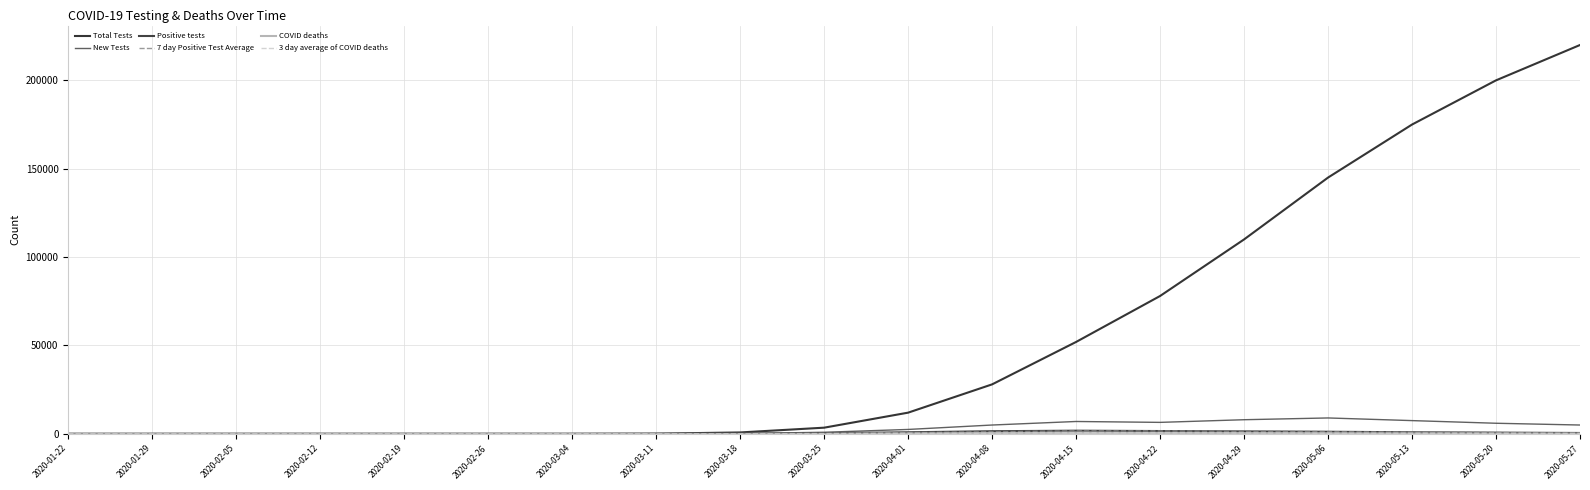

What is the spread (max minus min) of values at 2020-02-26?

13.0